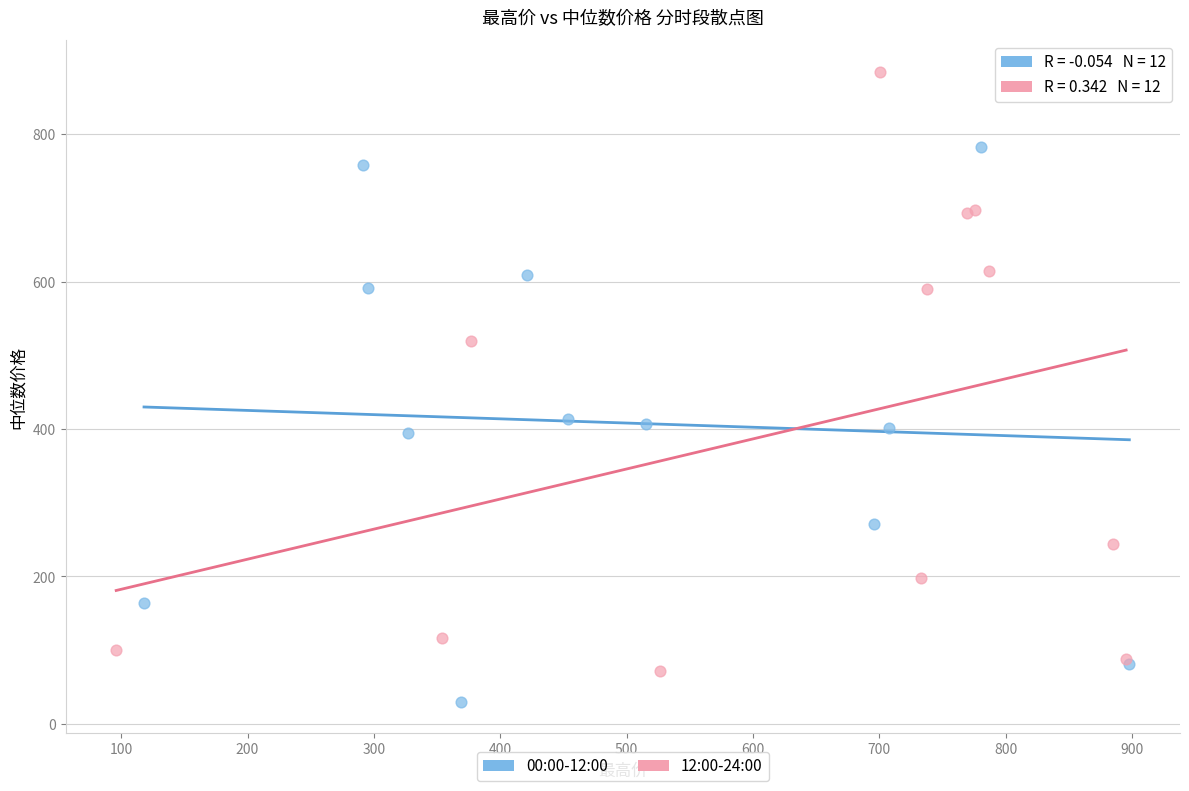

Which series reaches the minimum Y coordinate?

00:00-12:00